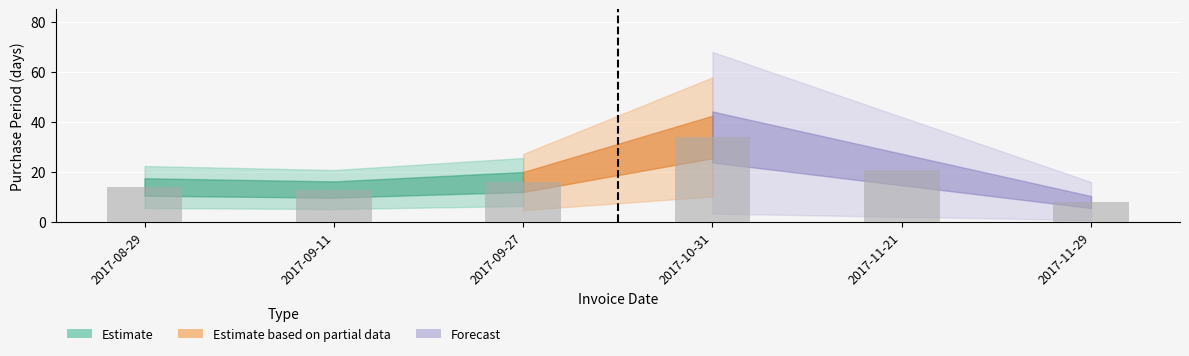

Count the number of categories in the chart.

6